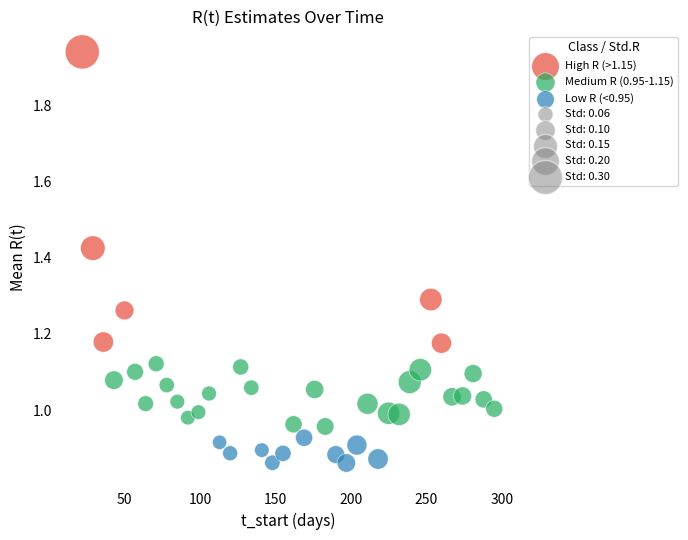

Which series contains the highest Y value?

High R (>1.15)